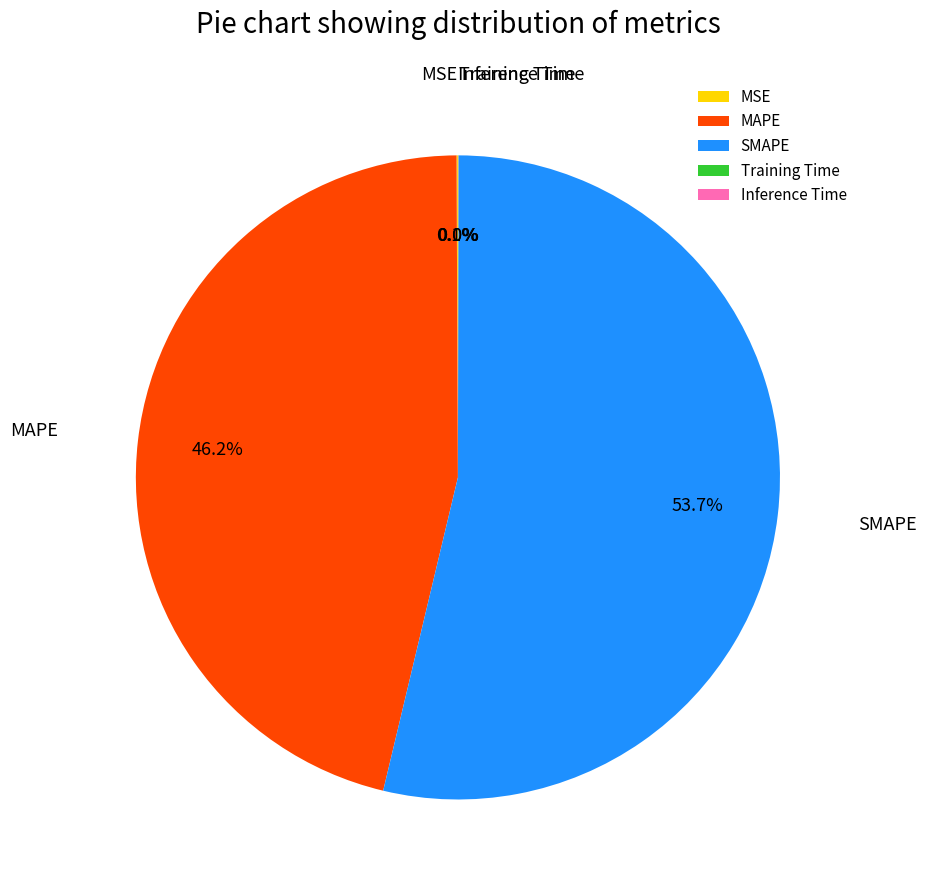

Which slice is the largest?

SMAPE